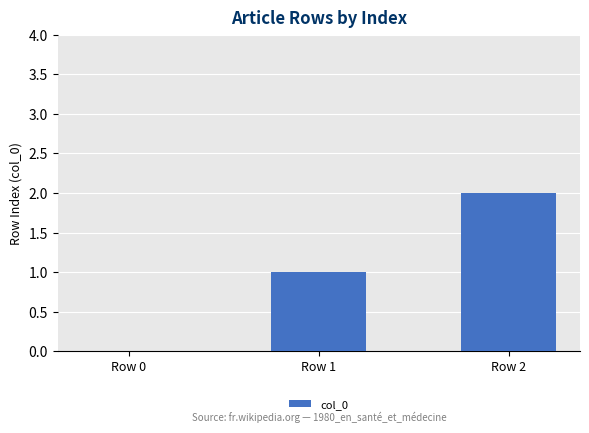

Count the values in the range 0 to 2.

3